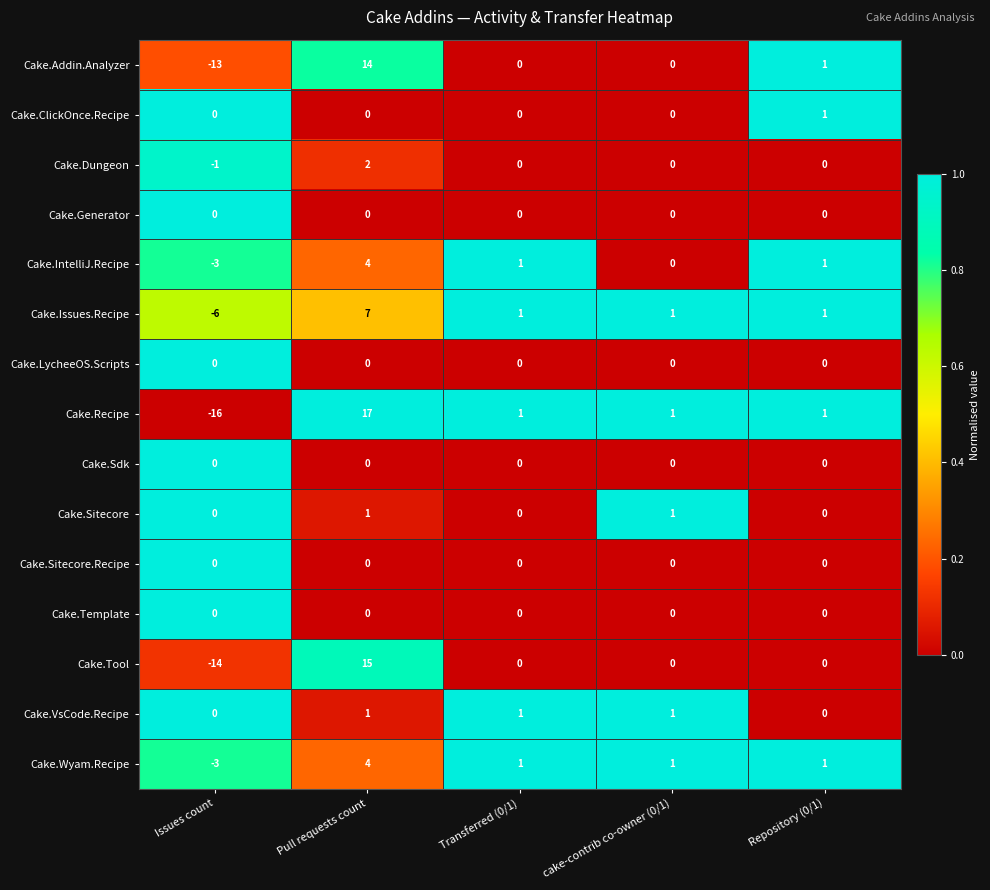

Between Pull requests count and Transferred (0/1), which series saw the biggest shift?

Cake.Recipe